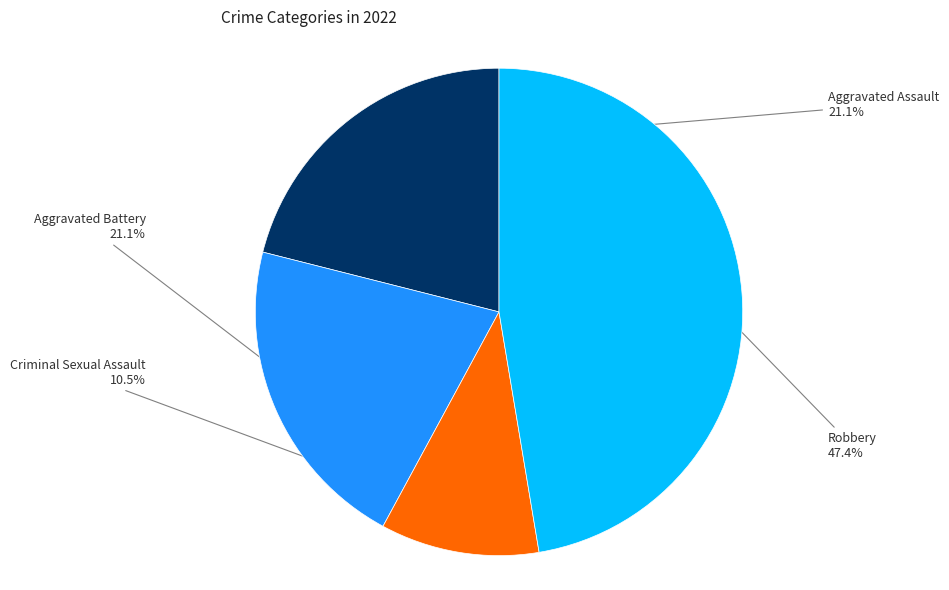

How many segments does this pie chart have?

4